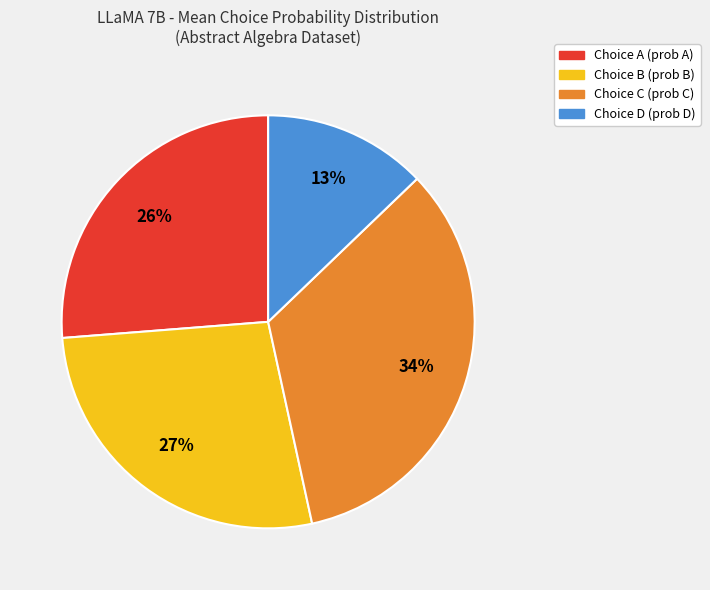

Is there a majority slice in this chart?

No